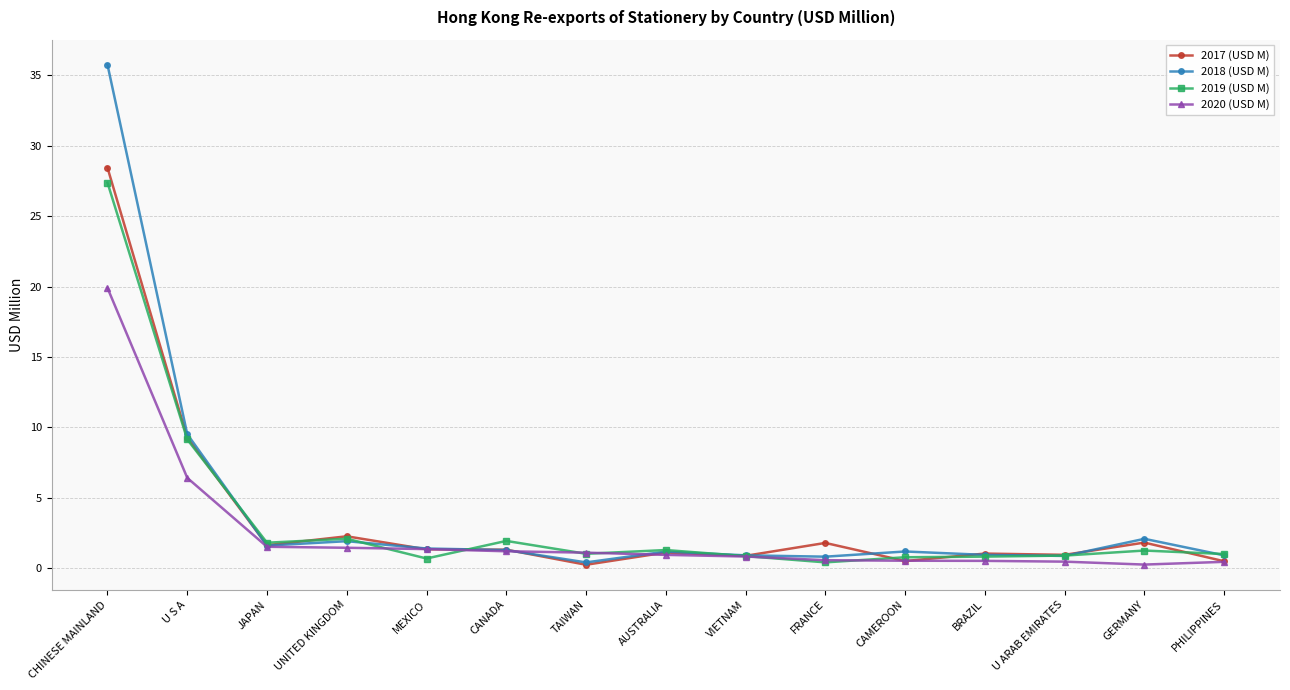

Which series has the widest spread of values?

2018 (USD M)